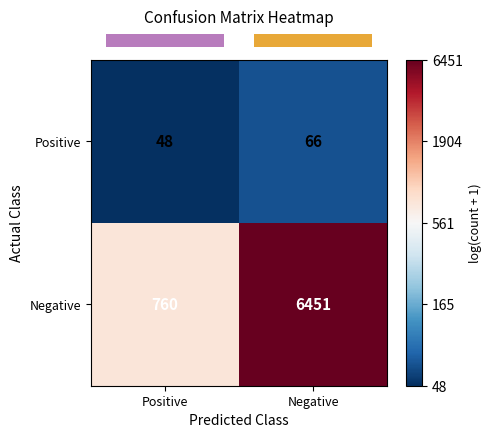

What is the average value of the Positive series?

57